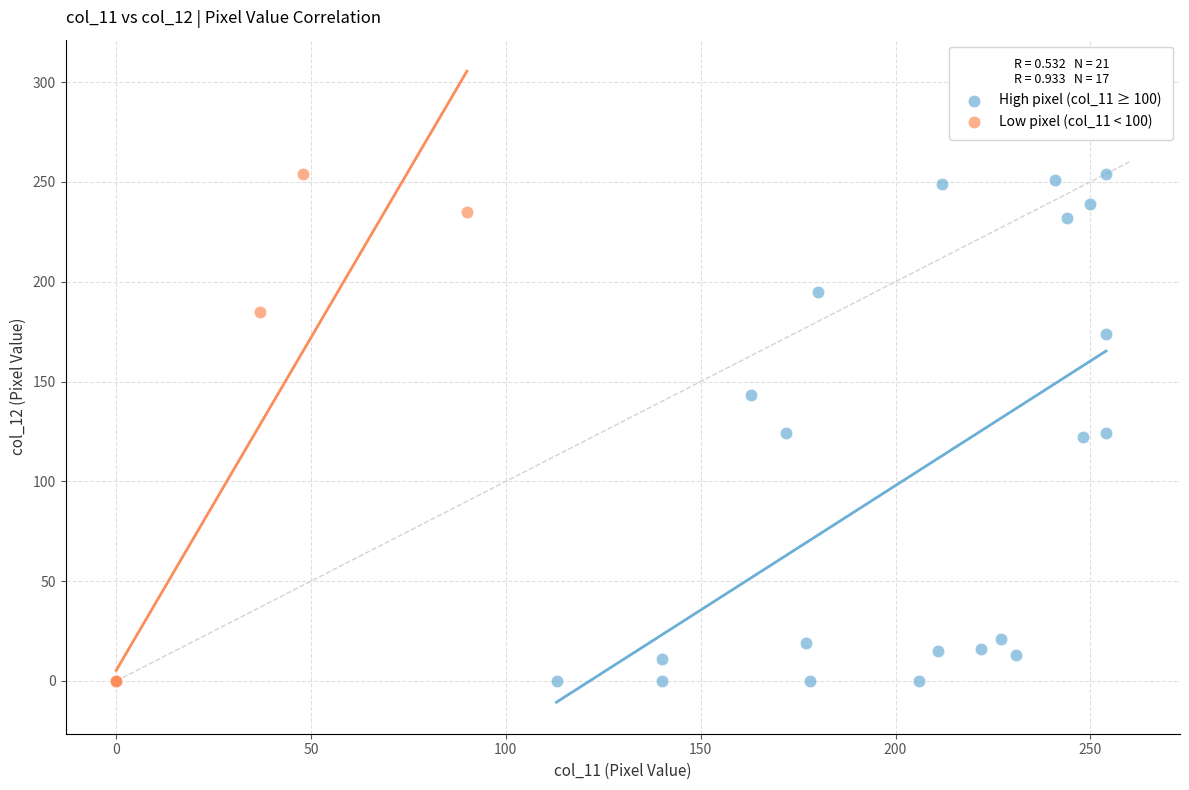

What are all the series names shown in the legend?

High pixel (col_11 ≥ 100), Low pixel (col_11 < 100)